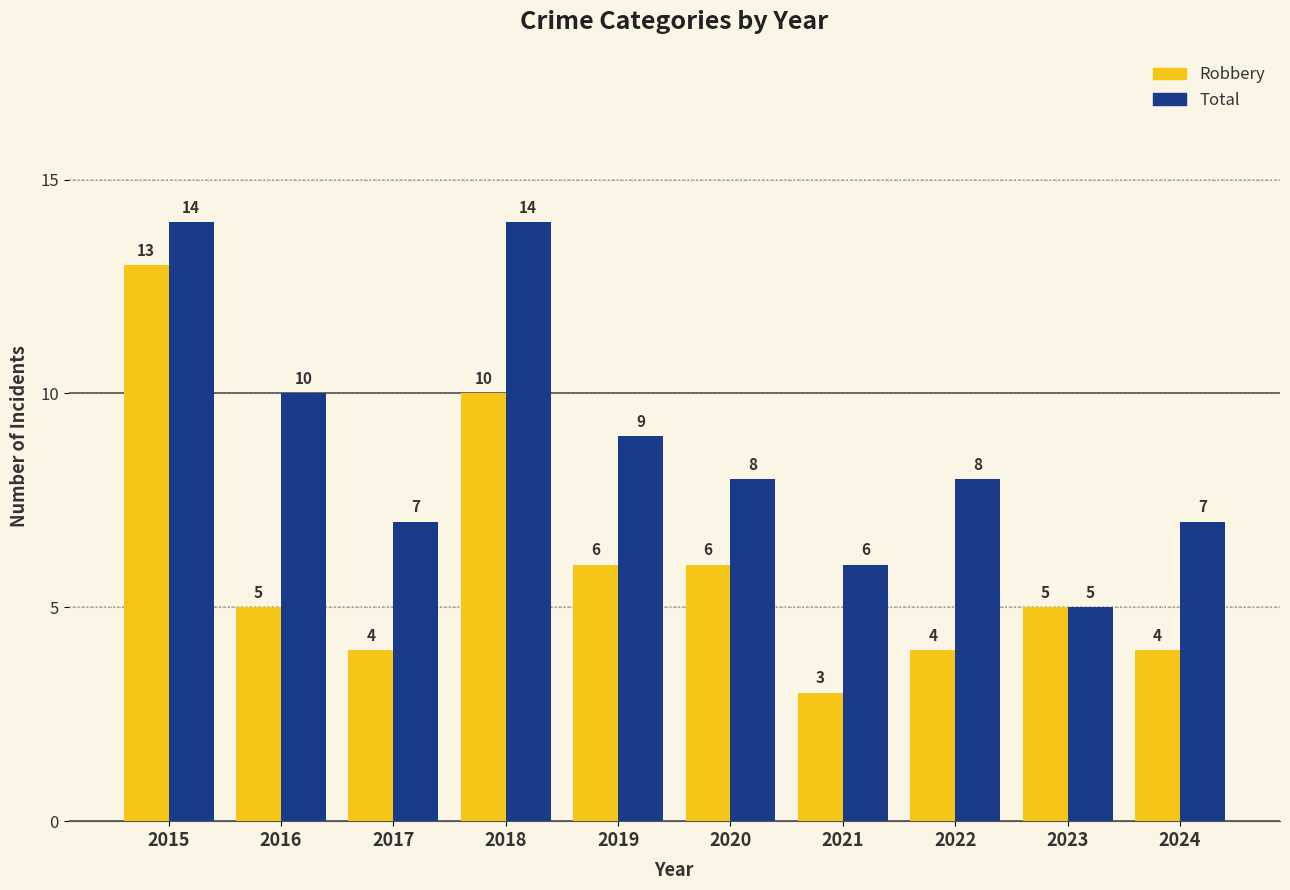

What is the greatest value displayed?

14